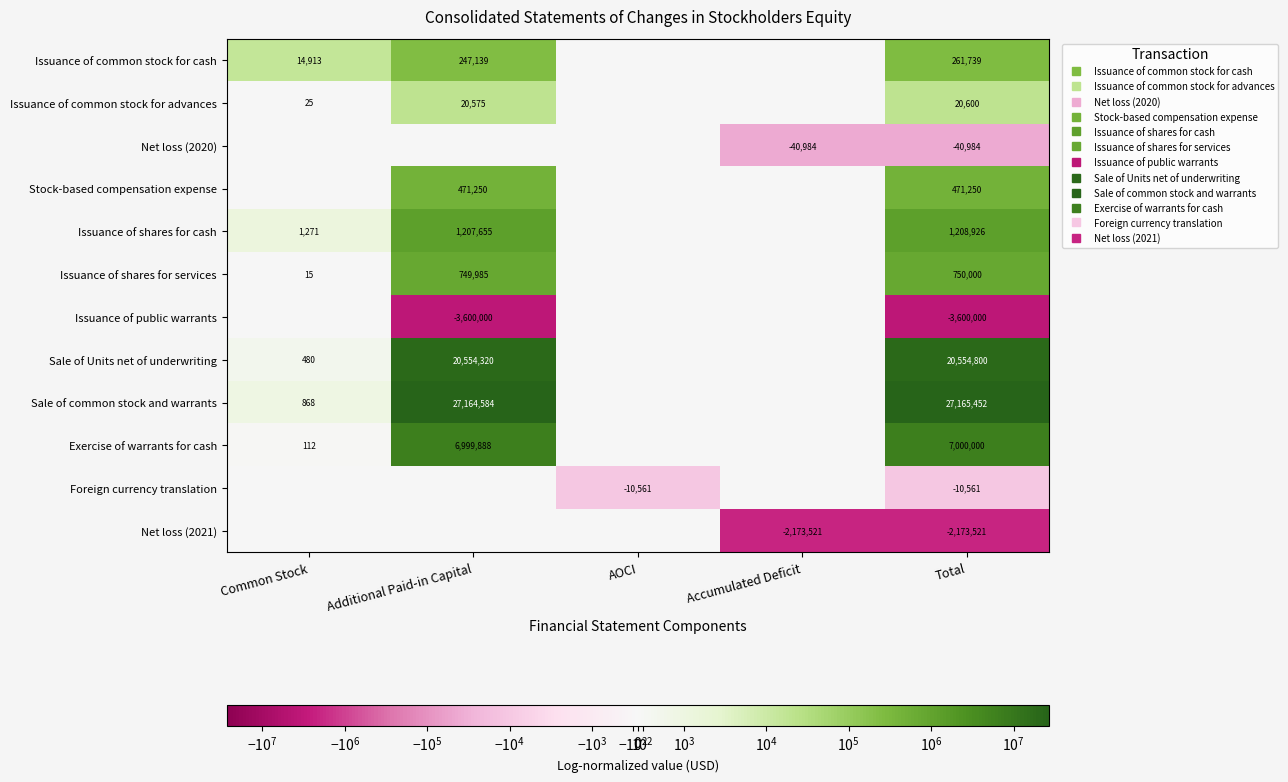

What is the approximate value of Issuance of shares for cash at Additional Paid-in Capital, to the nearest 50?

1207650